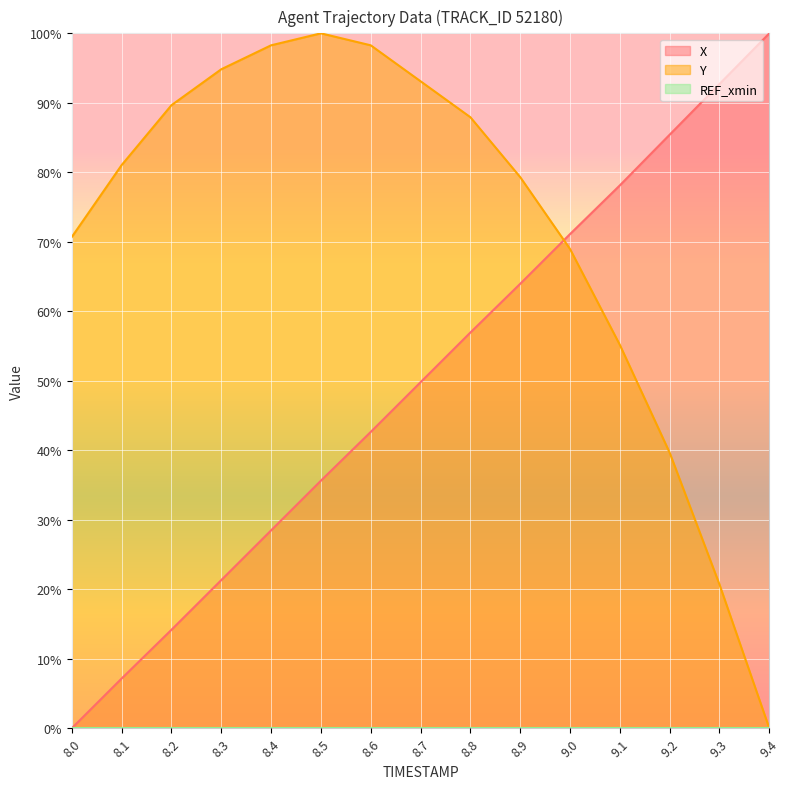

List the series in order of their peak value, highest first.

X, Y